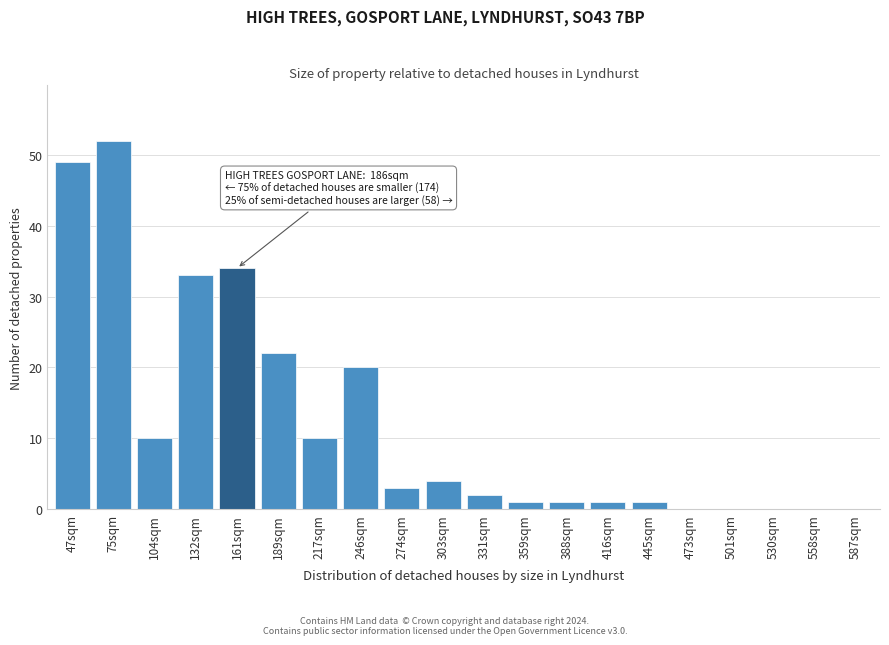

Reading right to left, transcribe all the data shown in this chart.

587sqm=0	558sqm=0	530sqm=0	501sqm=0	473sqm=0	445sqm=1	416sqm=1	388sqm=1	359sqm=1	331sqm=2	303sqm=4	274sqm=3	246sqm=20	217sqm=10	189sqm=22	161sqm=34	132sqm=33	104sqm=10	75sqm=52	47sqm=49